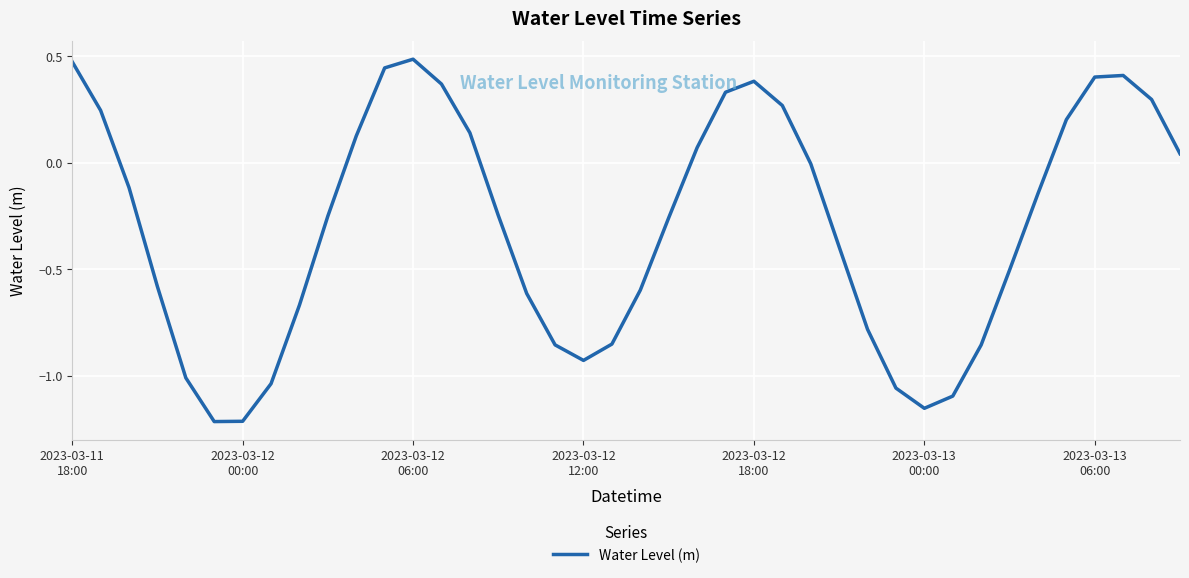

What is the difference between the maximum and minimum values?

1.7